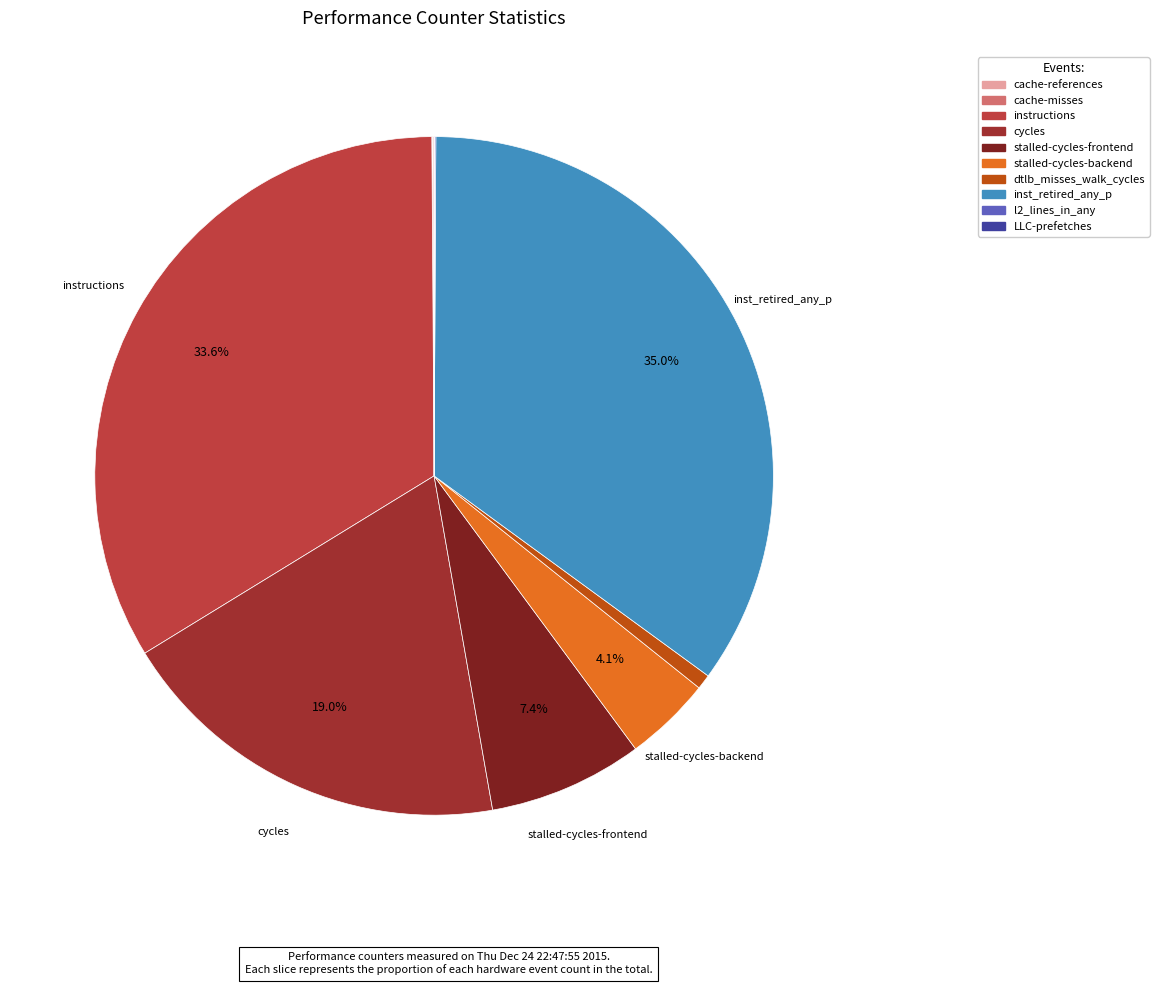

To the nearest percent, what is the difference between the largest and smallest slice percentages?

35%